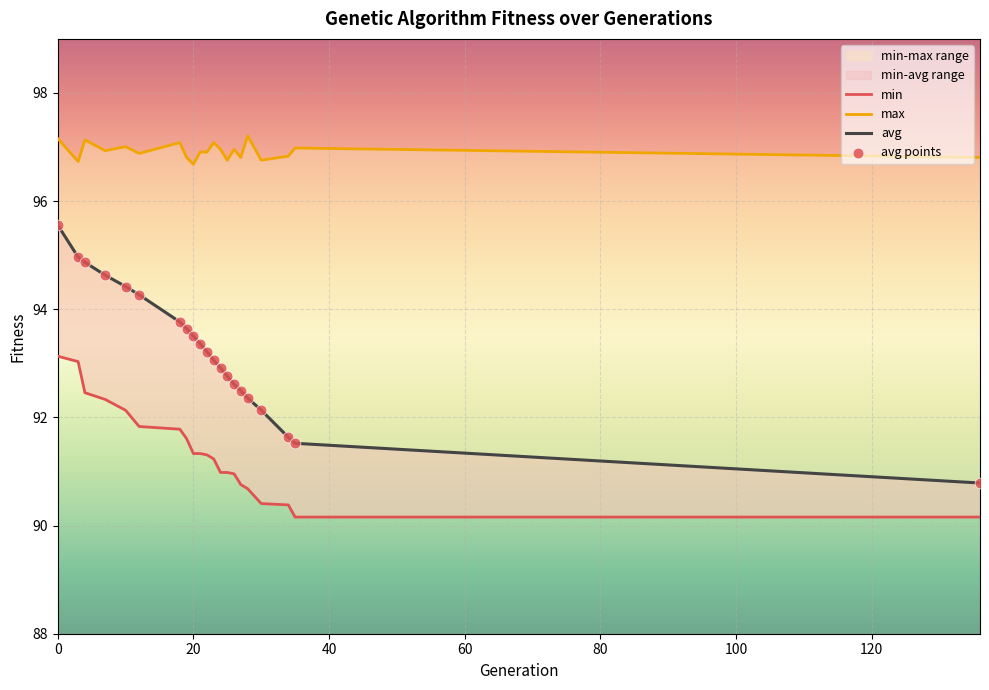

Which series has the largest Y range (max minus min)?

avg